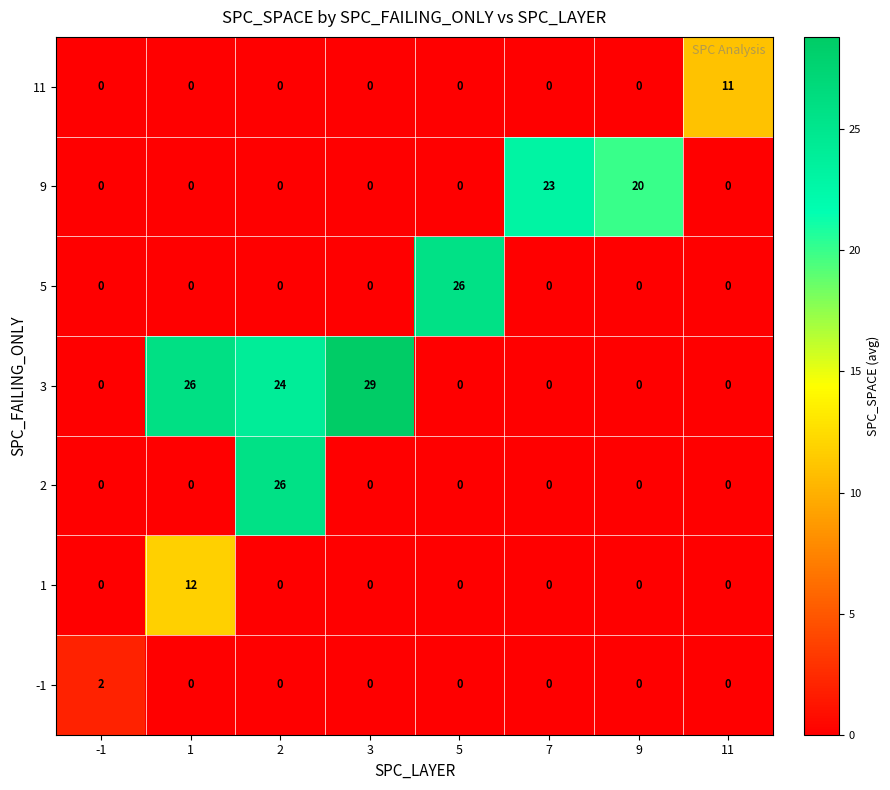

At which category is the sum across all series the highest?

2